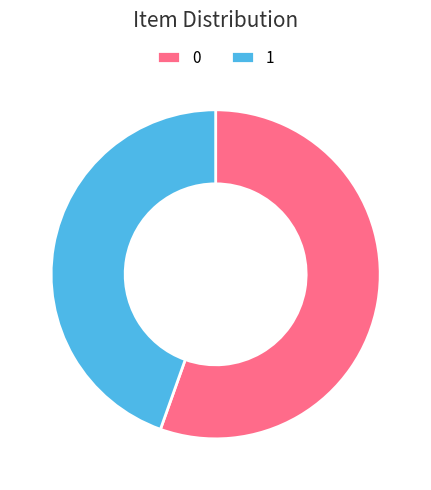

How many segments does this pie chart have?

2